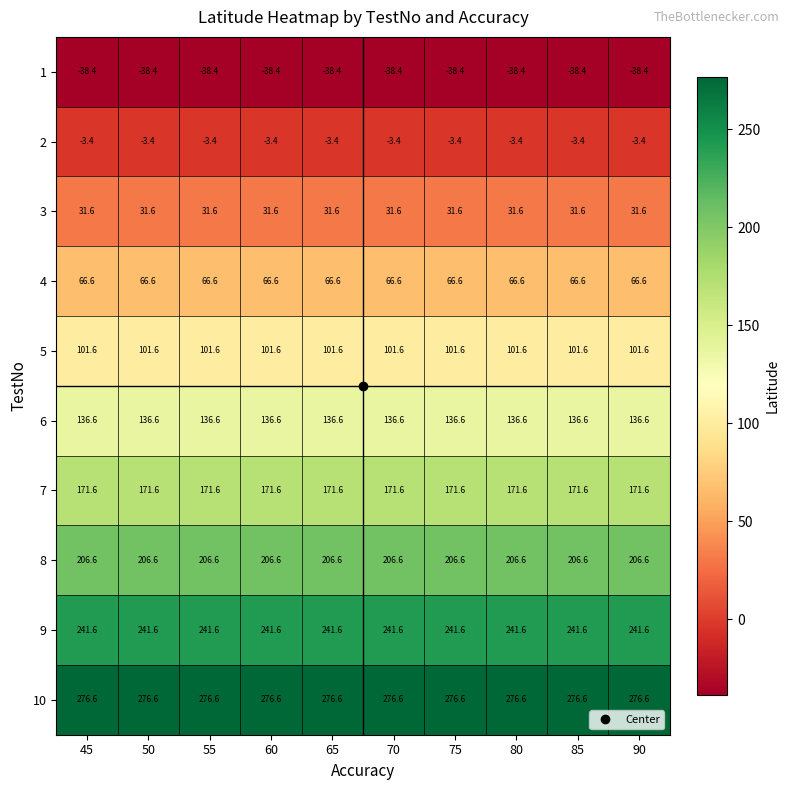

How many data points does each series have?

10